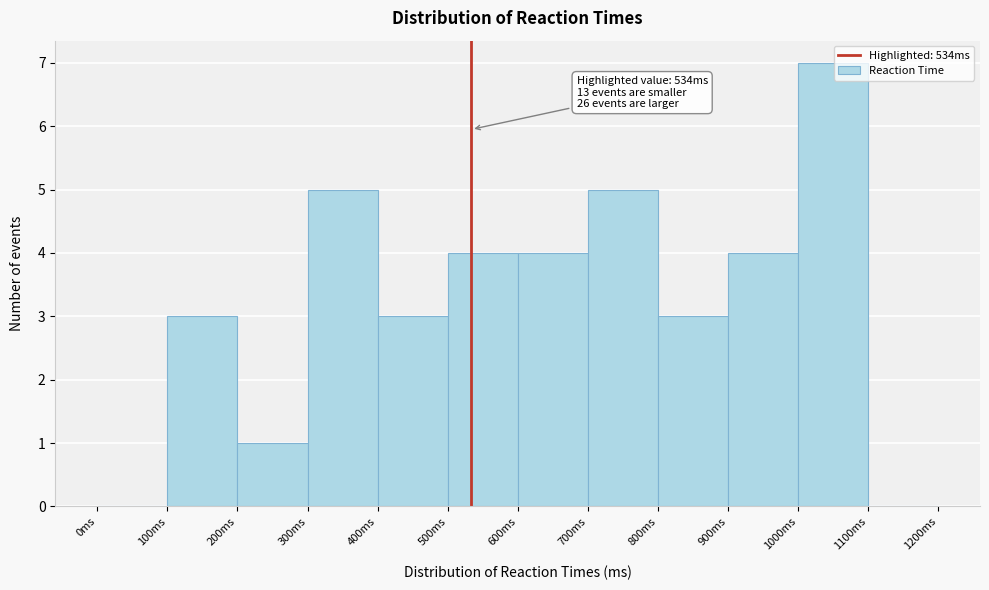

Which range on the x-axis has the tallest bar?

1000 to 1100